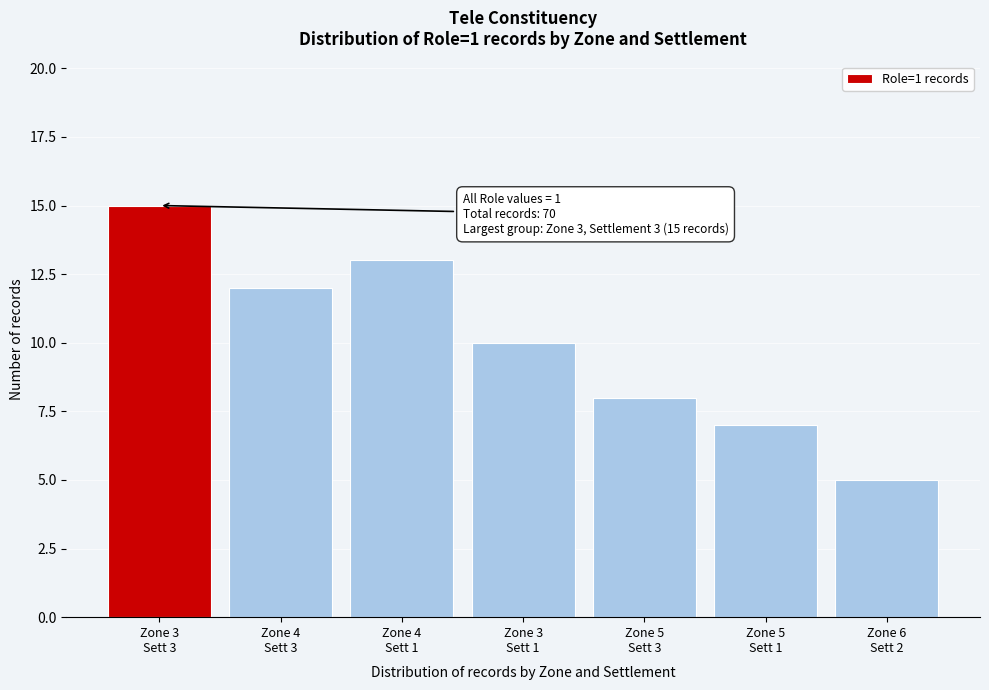

Reading left to right, transcribe all the data shown in this chart.

15	12	13	10	8	7	5